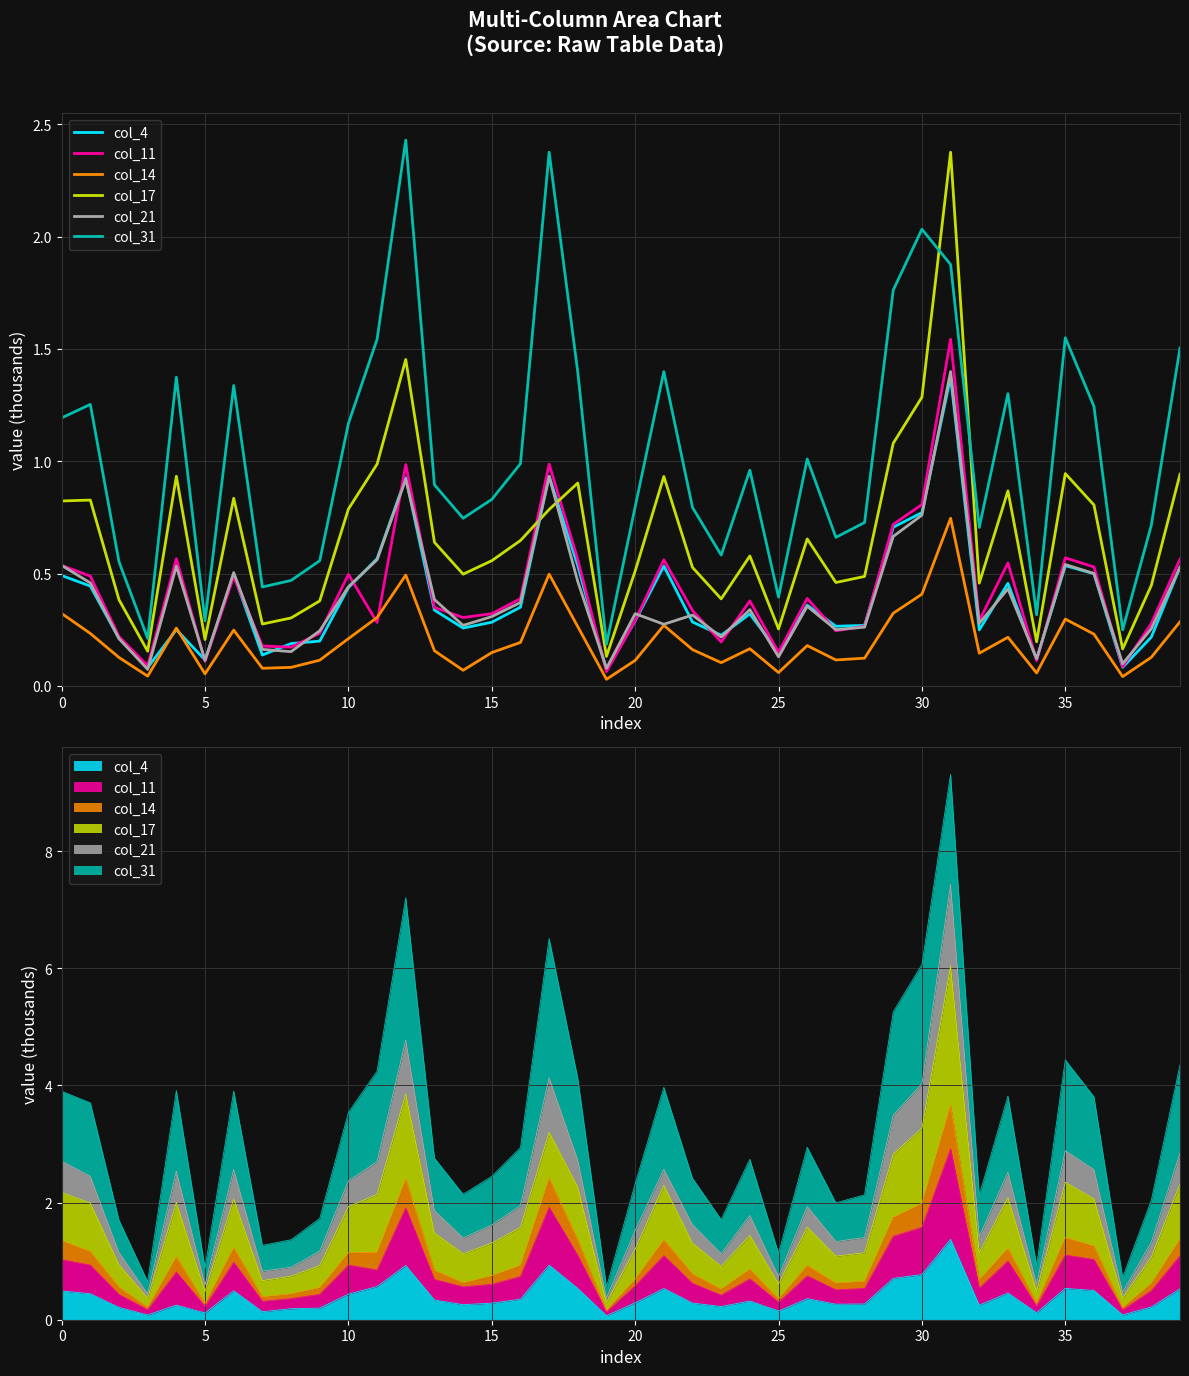

What is the difference between the second highest and minimum values in the col_14 series?

0.5